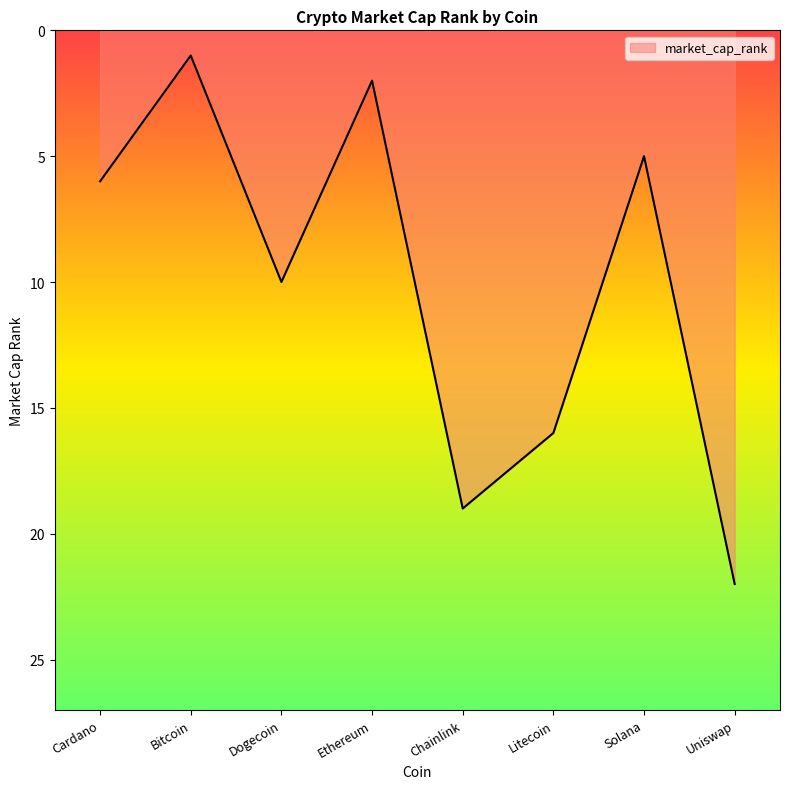

Reading left to right, extract all data points from this chart.

6	1	10	2	19	16	5	22